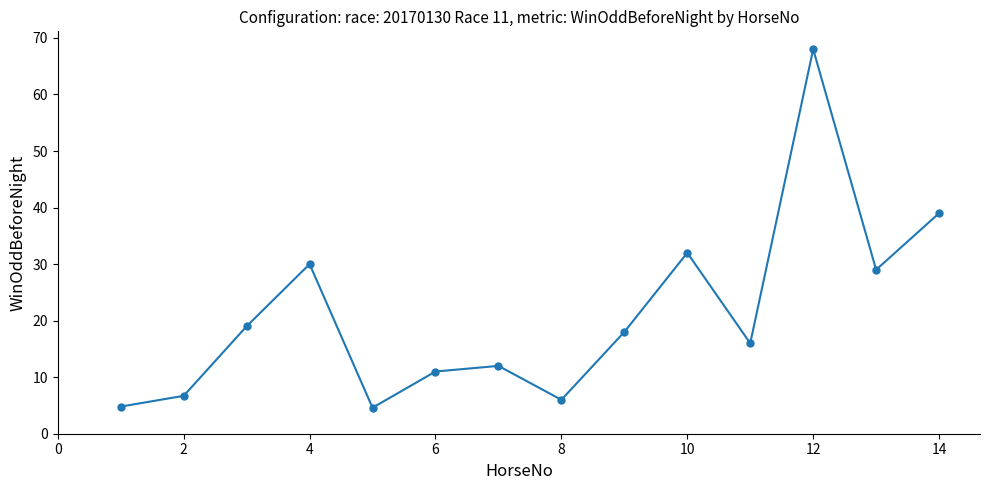

What is the smallest value displayed?

4.6